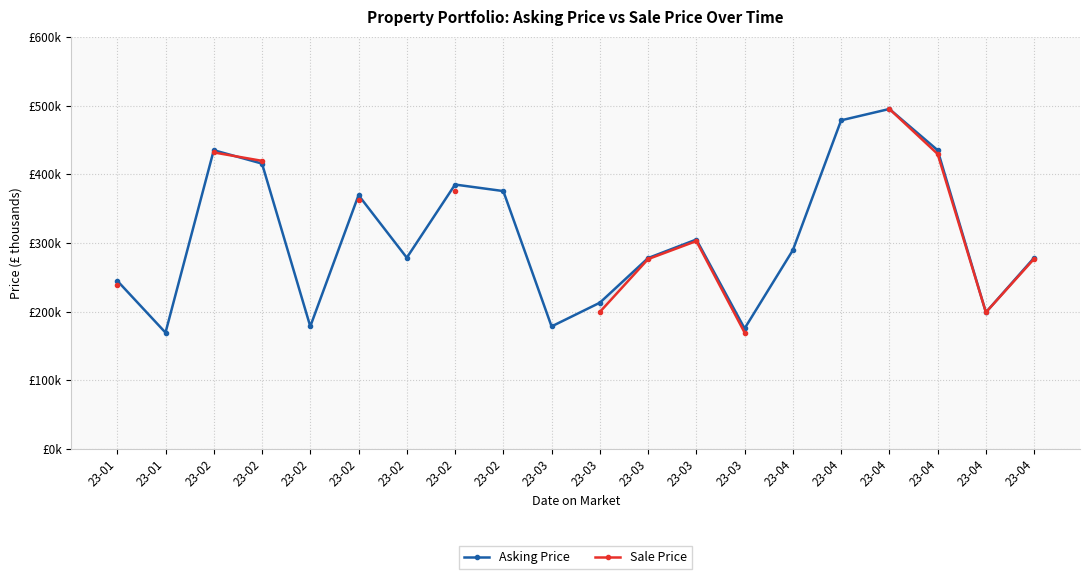

Which series ends up on top after the final intersection of Sale Price and Asking Price?

Sale Price